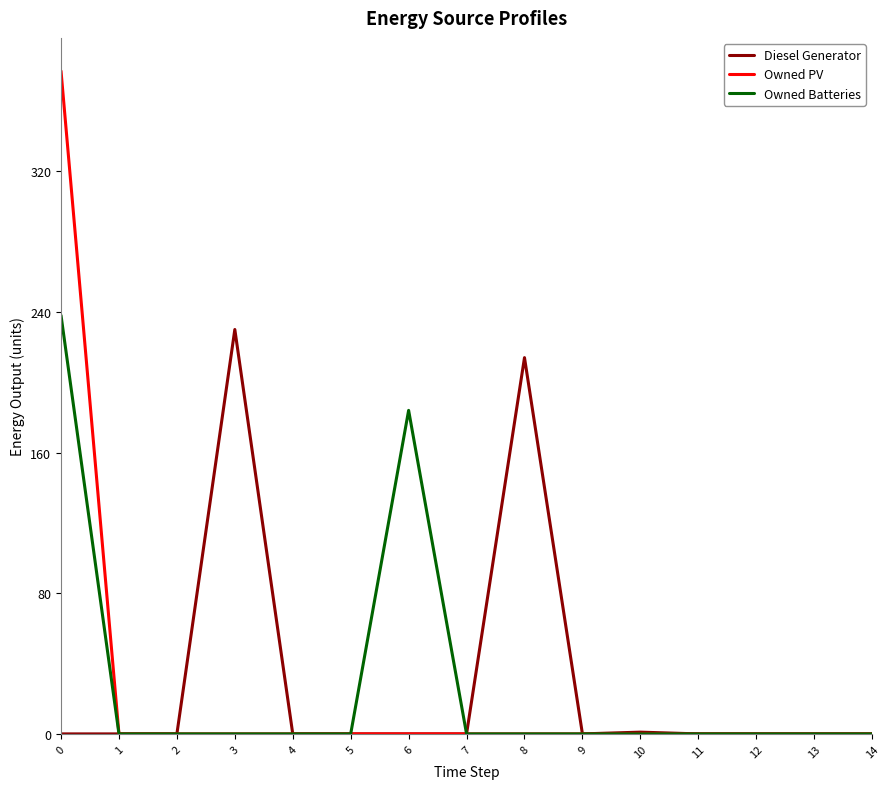

Which series has the widest spread of values?

Owned PV